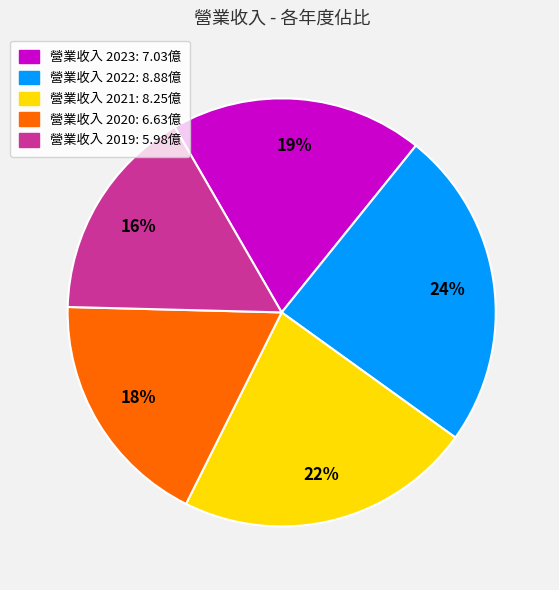

Does any single category account for the majority?

No